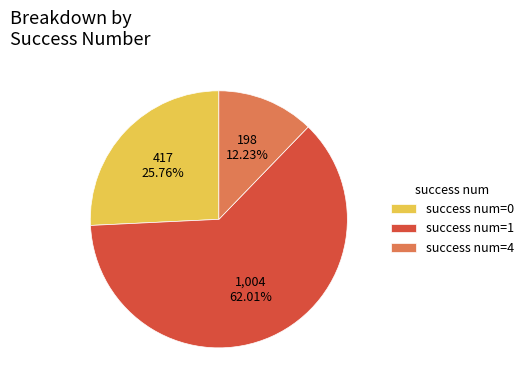

Combined, do success num=4 and success num=0 account for over 50%?

No